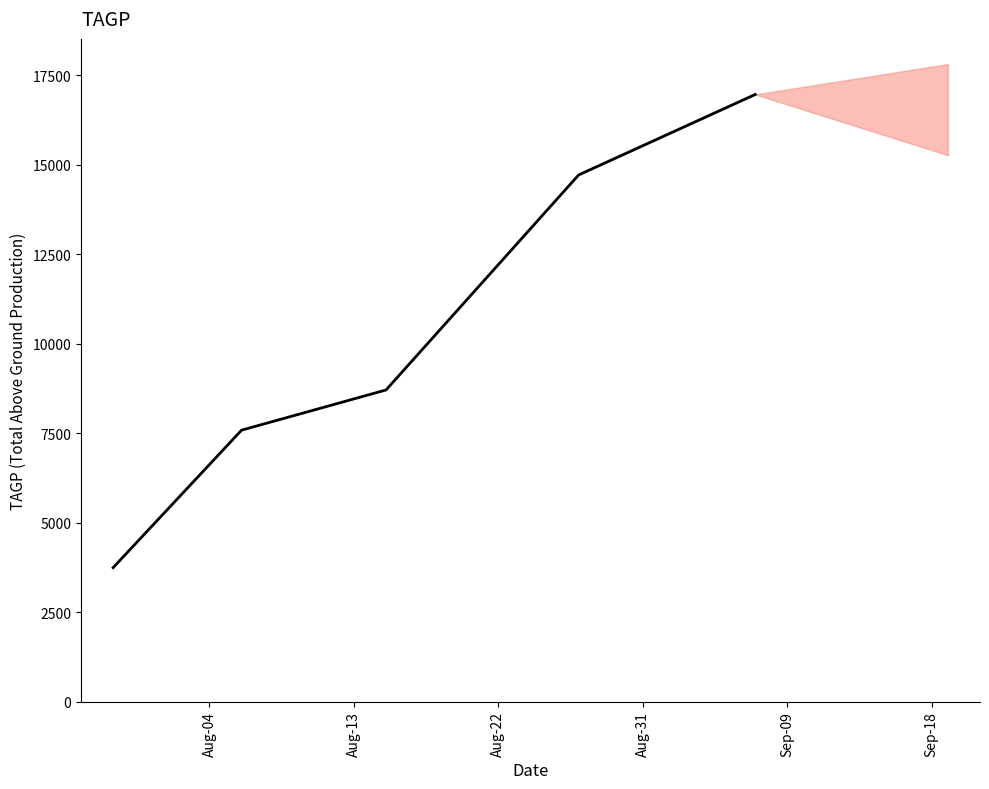

How many data points are above 8712?

2